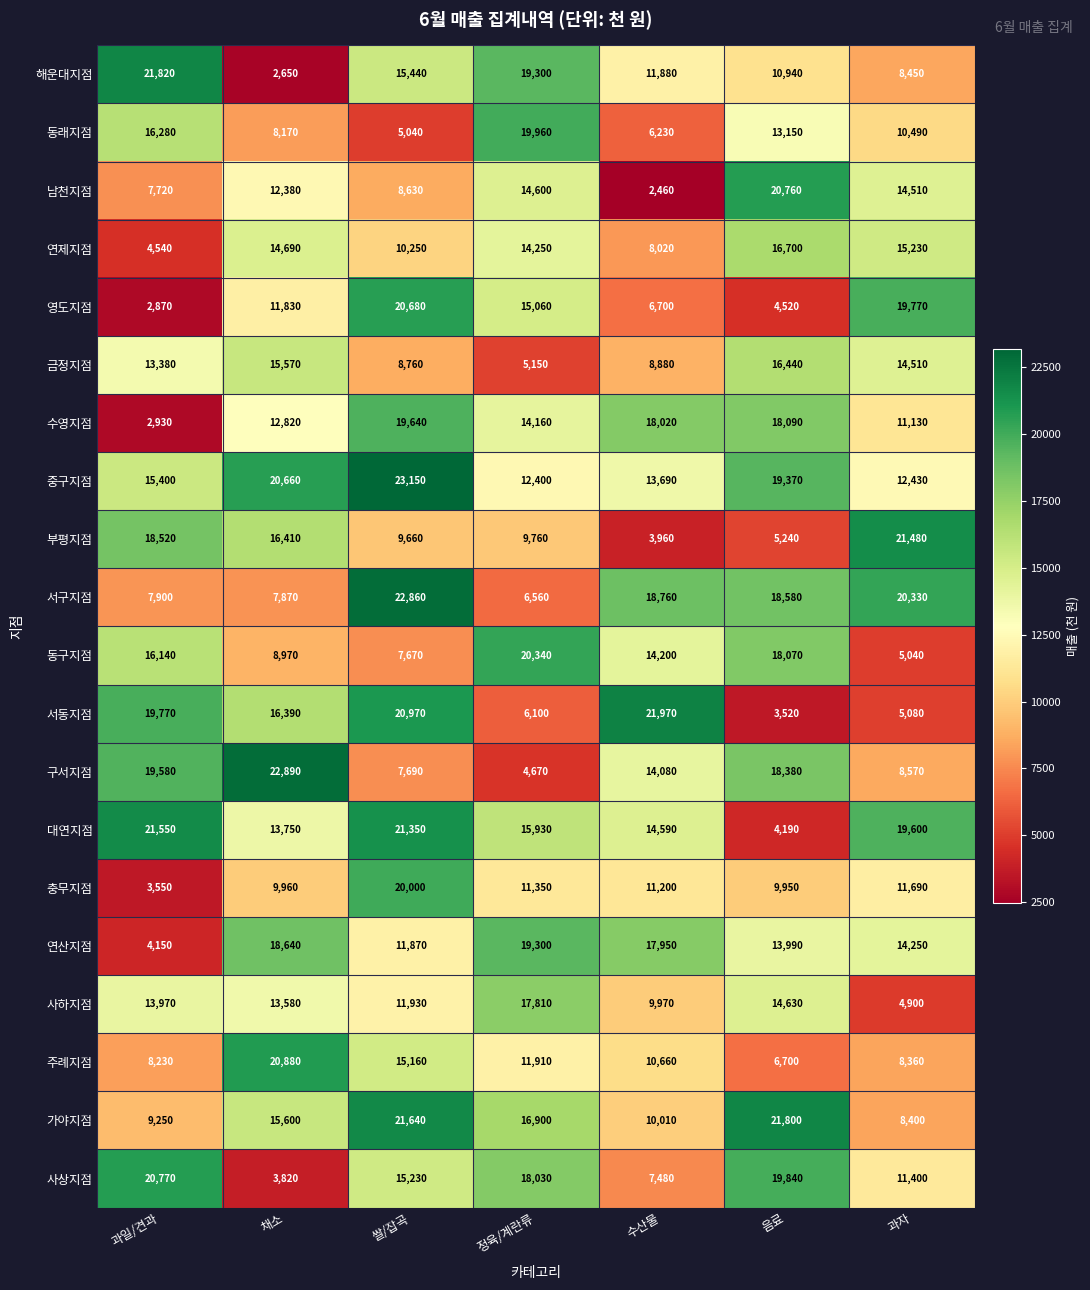

What is the sum of all 남천지점 values?

81060